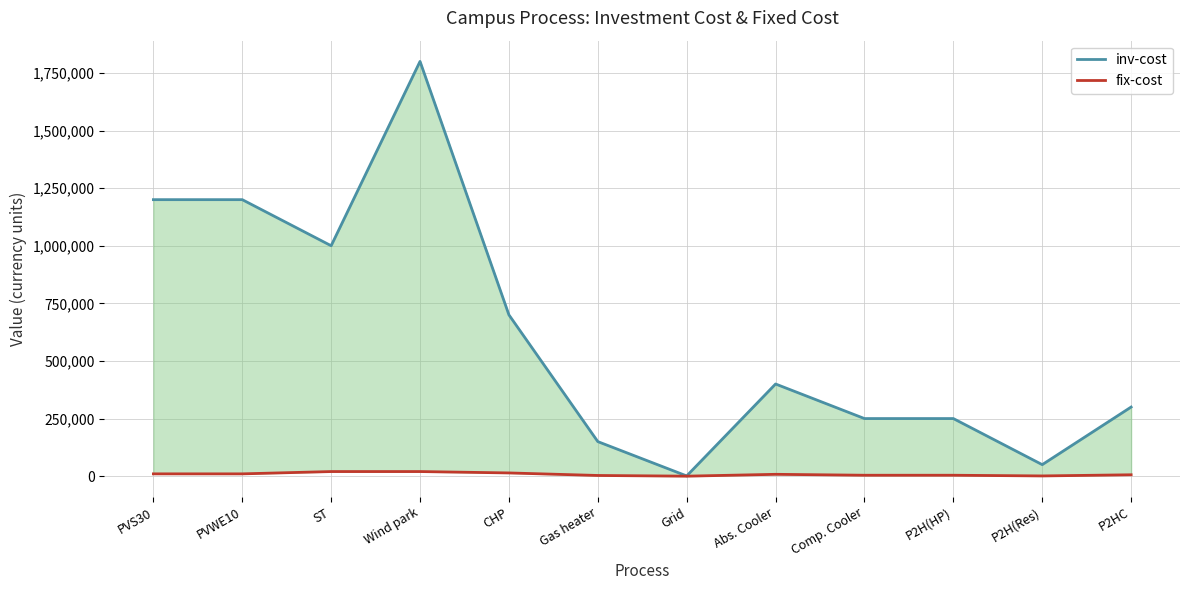

At how many categories does at least one series exceed 1180056?

3